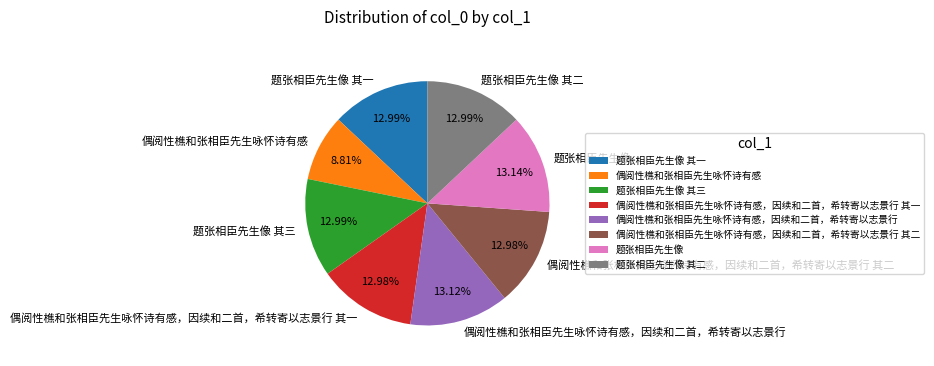

To the nearest percent, what portion does 题张相臣先生像 represent?

13%